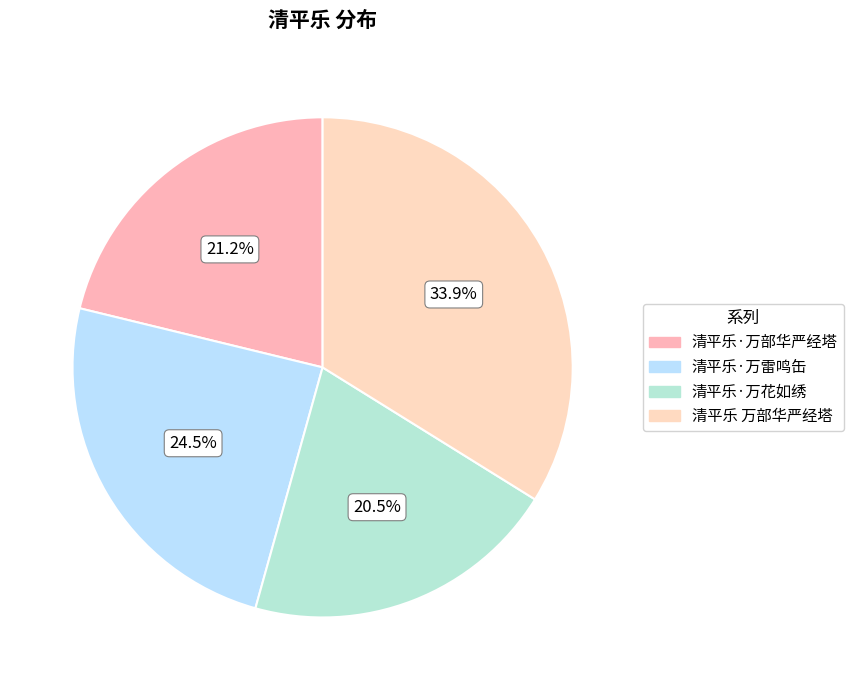

What percentage is the 清平乐·万花如绣 slice, to the nearest percent?

20%